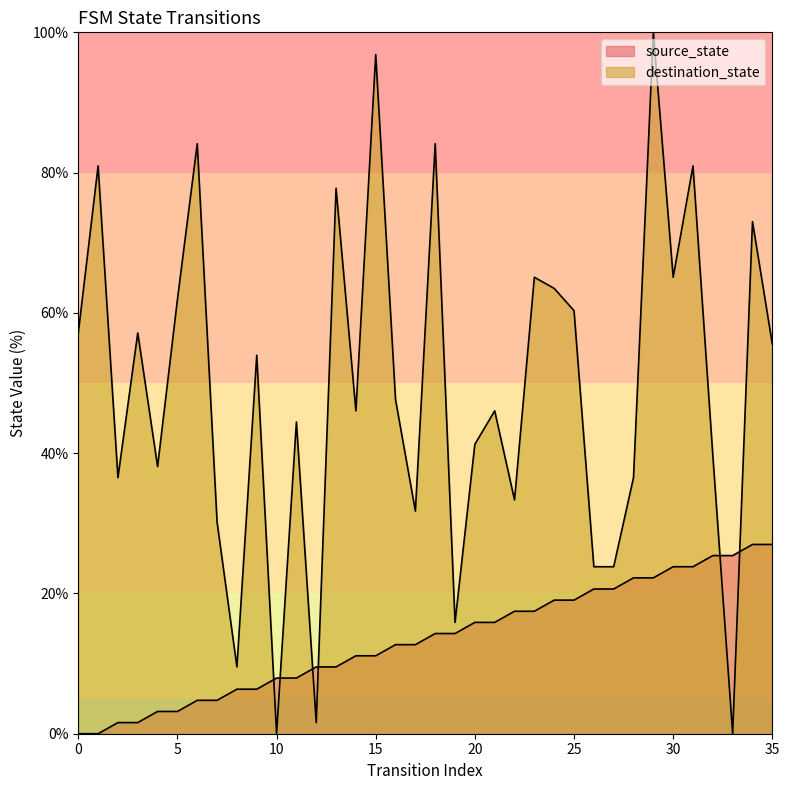

What is the value of the destination_state point at the 23rd from the left?

33.3